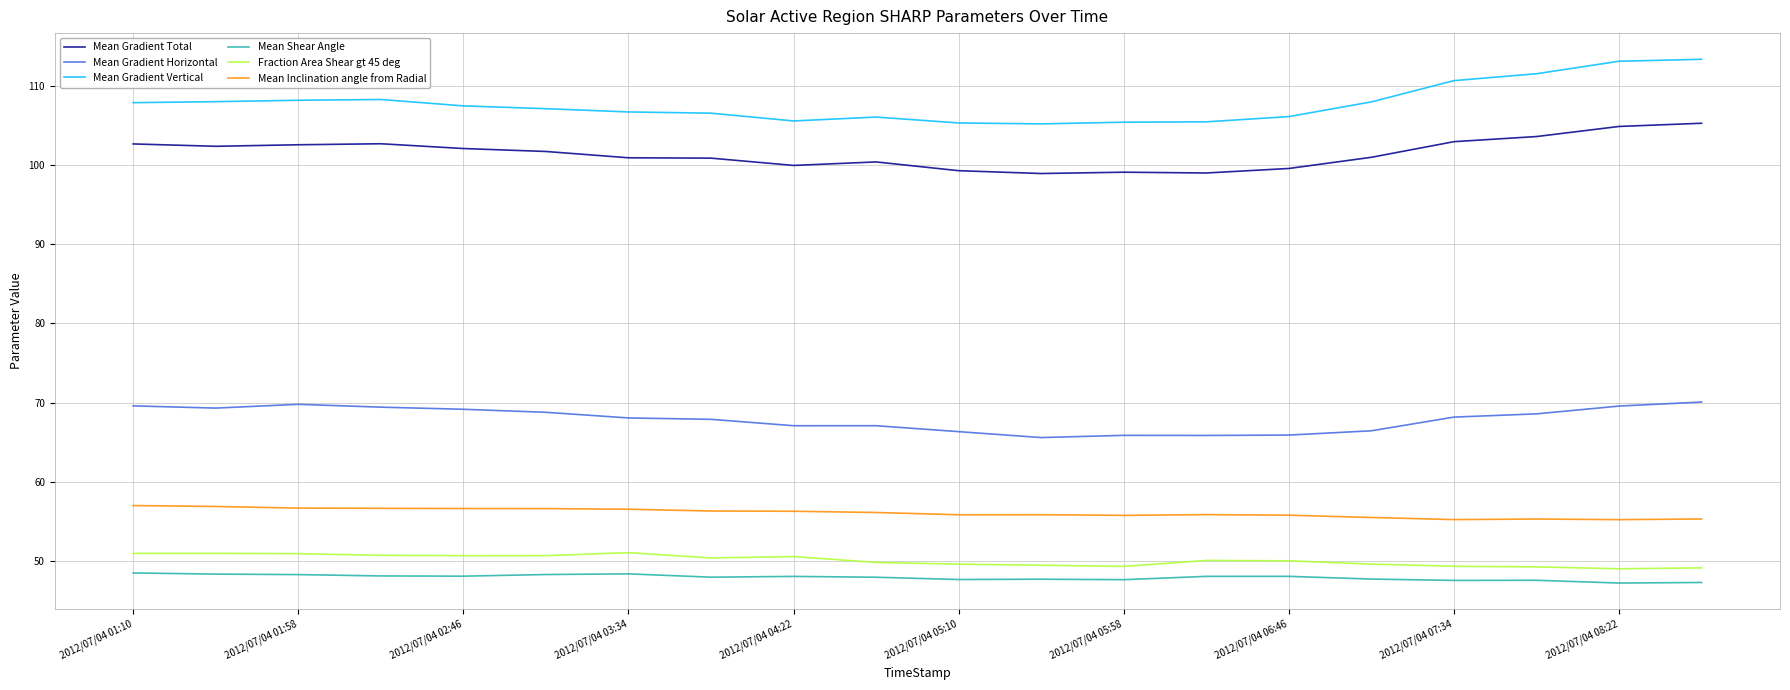

What is the maximum value shown in the chart?

113.3